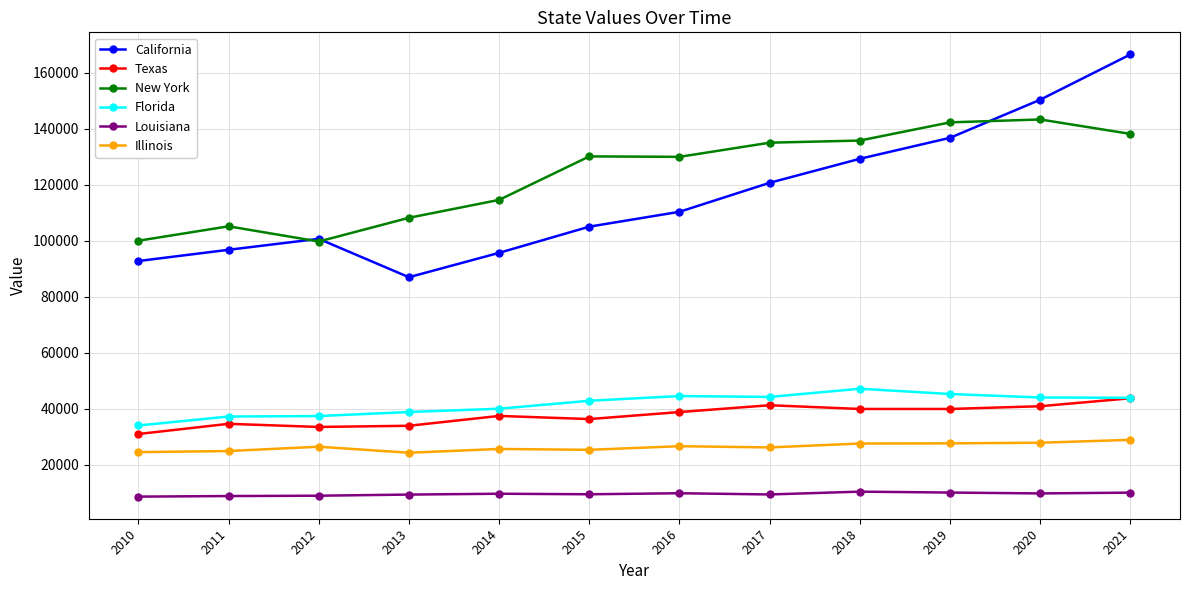

Which category has the highest value across all series?

2021